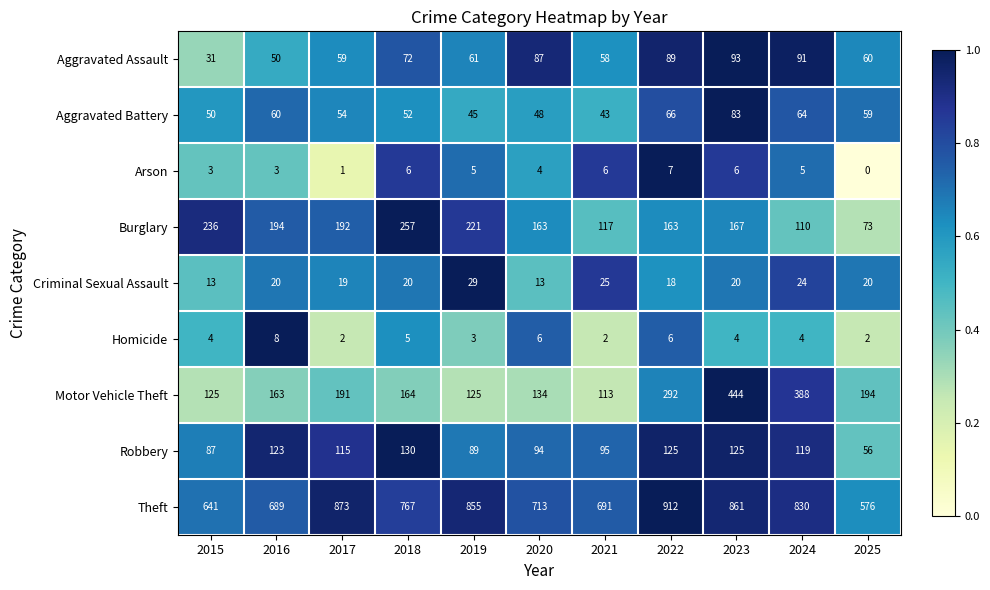

What is the minimum value for Robbery?

56